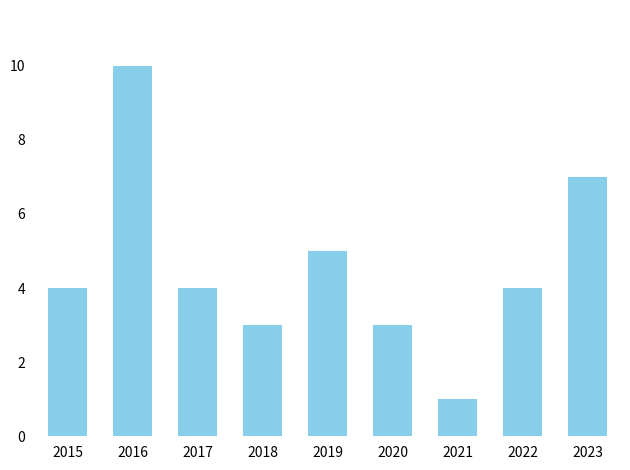

Count the number of data series in this chart.

1